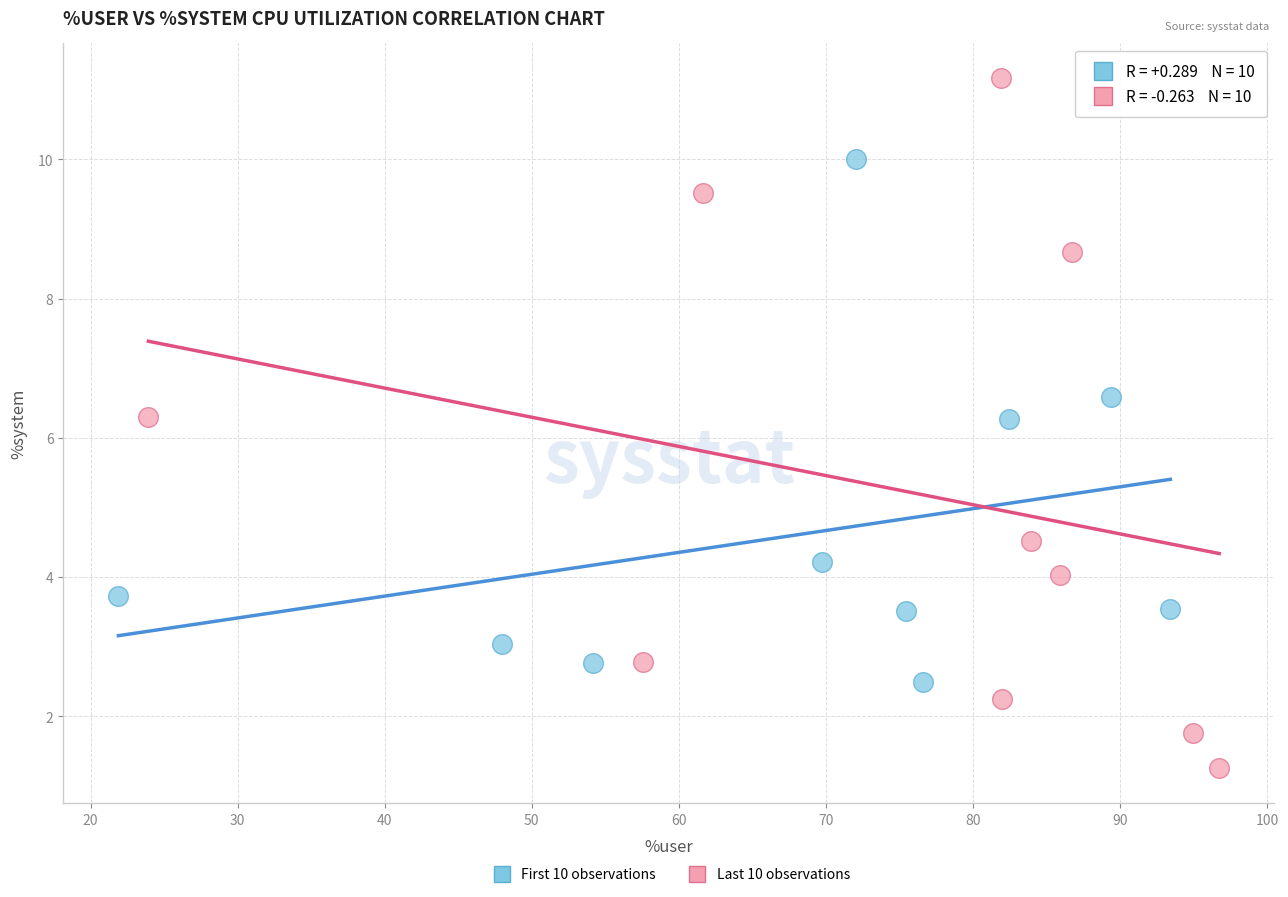

Which series contains the lowest Y value?

Last 10 observations